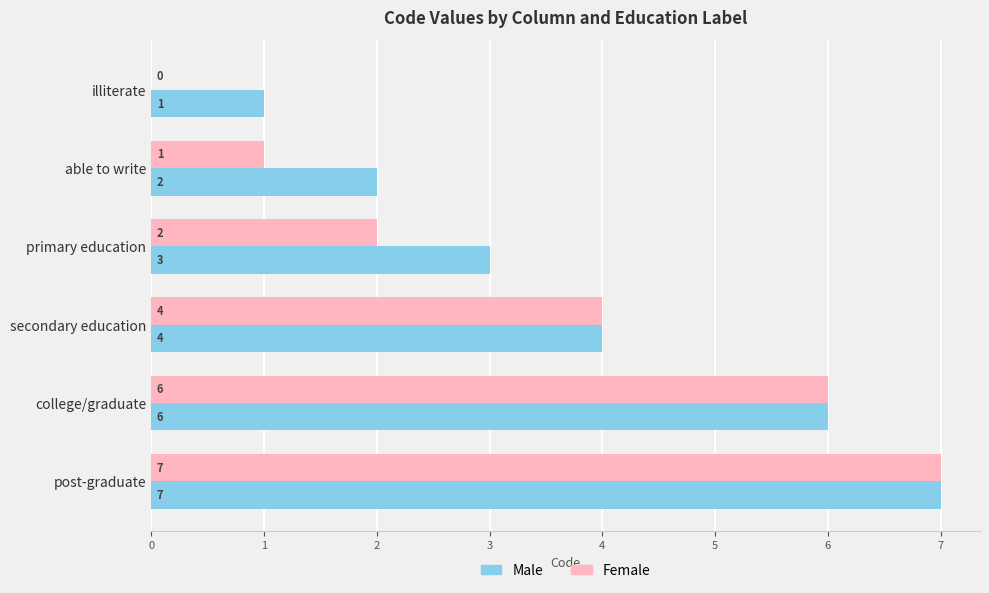

What is the total value across all series at able to write?

3